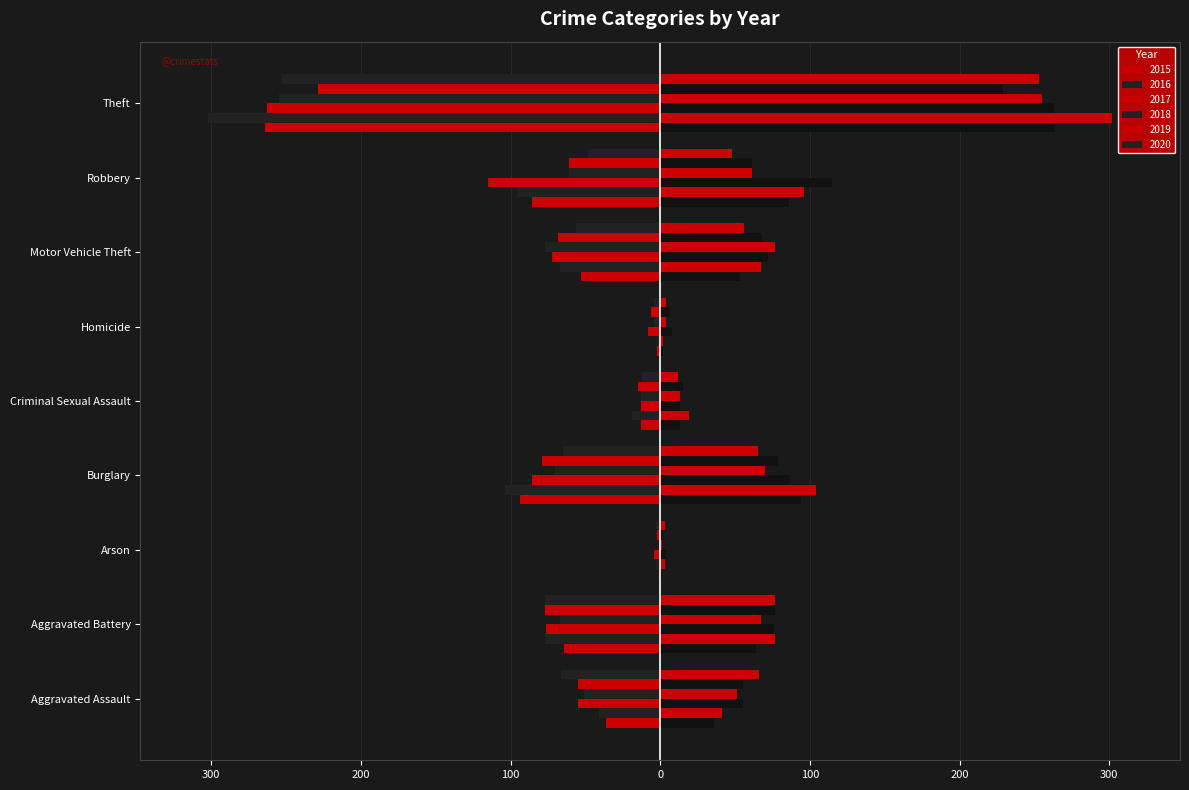

Reading right to left, extract all data points from this chart.

2015: Theft=-264	Robbery=-86	Motor Vehicle Theft=-53	Homicide=-2	Criminal Sexual Assault=-13	Burglary=-94	Arson=-1	Aggravated Battery=-64	Aggravated Assault=-36
2016: Theft=-302	Robbery=-96	Motor Vehicle Theft=-67	Homicide=-2	Criminal Sexual Assault=-19	Burglary=-104	Arson=-3	Aggravated Battery=-77	Aggravated Assault=-41
2017: Theft=-263	Robbery=-115	Motor Vehicle Theft=-72	Homicide=-8	Criminal Sexual Assault=-13	Burglary=-86	Arson=-4	Aggravated Battery=-76	Aggravated Assault=-55
2018: Theft=-255	Robbery=-61	Motor Vehicle Theft=-77	Homicide=-4	Criminal Sexual Assault=-13	Burglary=-70	Arson=-1	Aggravated Battery=-67	Aggravated Assault=-51
2019: Theft=-229	Robbery=-61	Motor Vehicle Theft=-68	Homicide=-6	Criminal Sexual Assault=-15	Burglary=-79	Arson=-2	Aggravated Battery=-77	Aggravated Assault=-55
2020: Theft=-253	Robbery=-48	Motor Vehicle Theft=-56	Homicide=-4	Criminal Sexual Assault=-12	Burglary=-65	Arson=-3	Aggravated Battery=-77	Aggravated Assault=-66